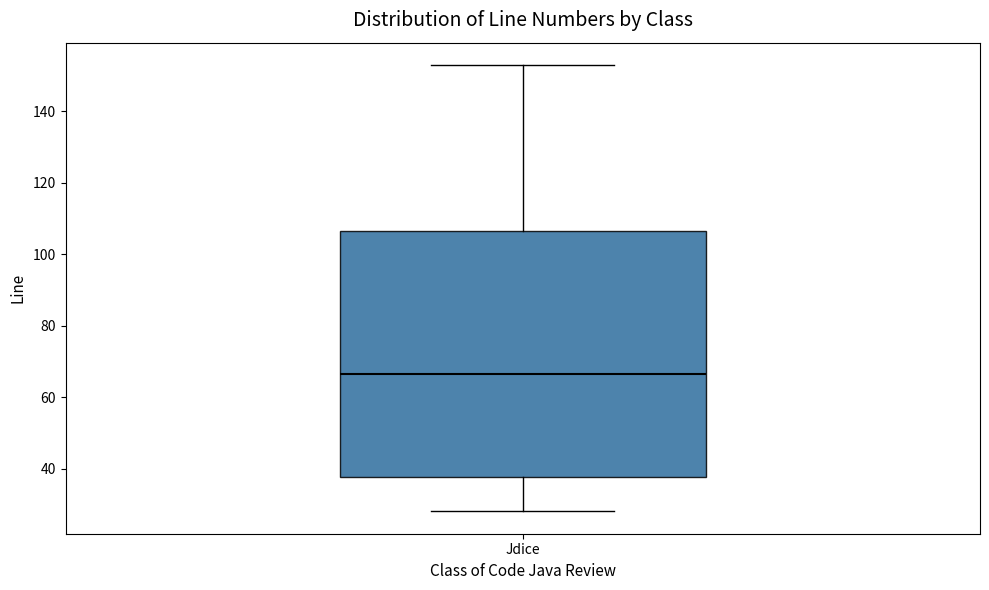

Read this box plot against the y-axis: the position of the median line, the range covered by the box, and the ends of both whiskers. The values are not printed on the chart, so give them approximately, as read against the axis.

median 66, box 38 to 106, whiskers 28 to 154